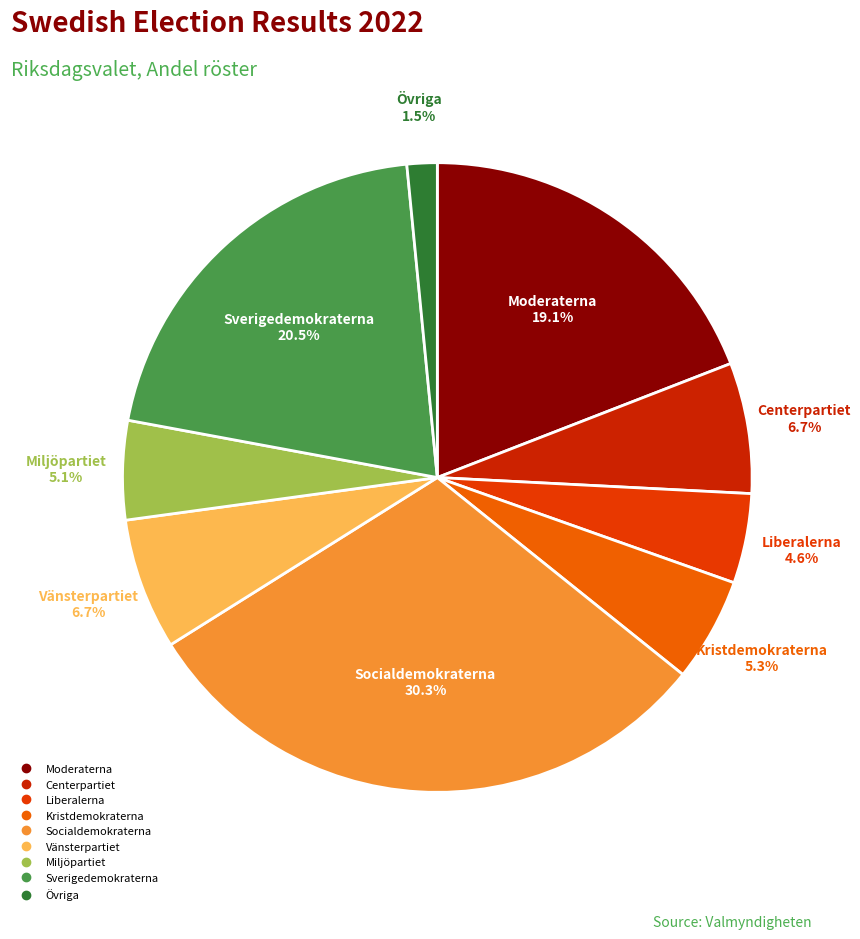

What is the smallest slice in the pie chart?

Övriga